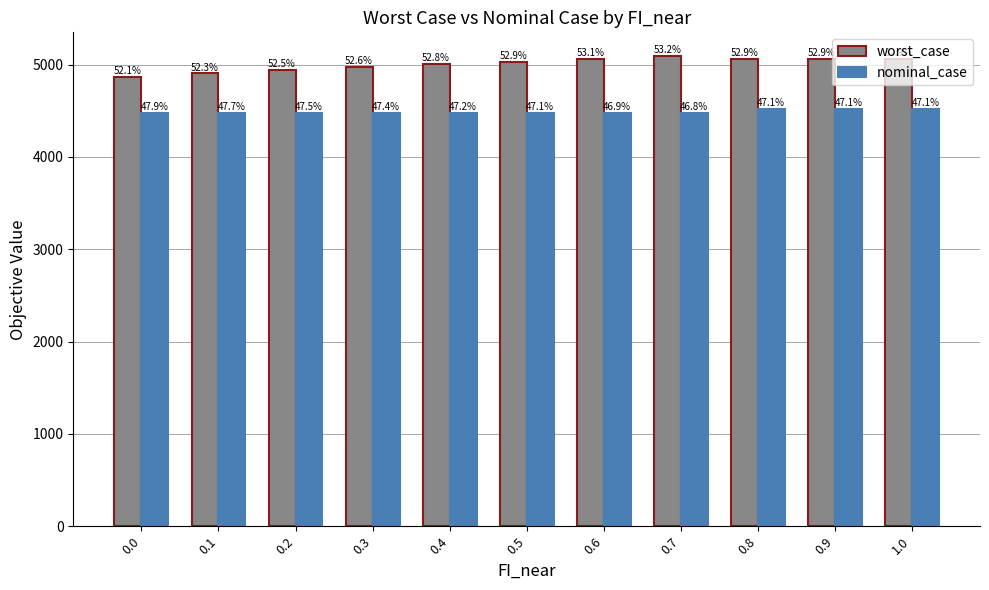

How many bars are there in total?

22